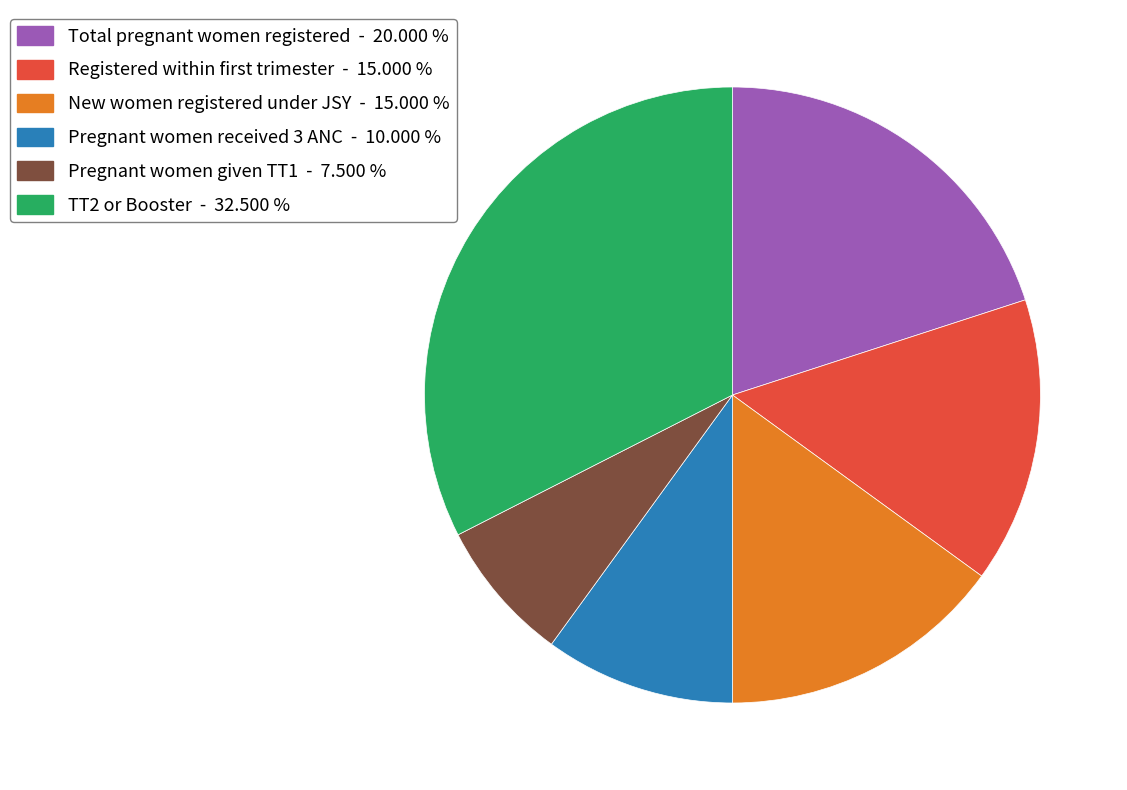

Count the number of slices in the pie.

6